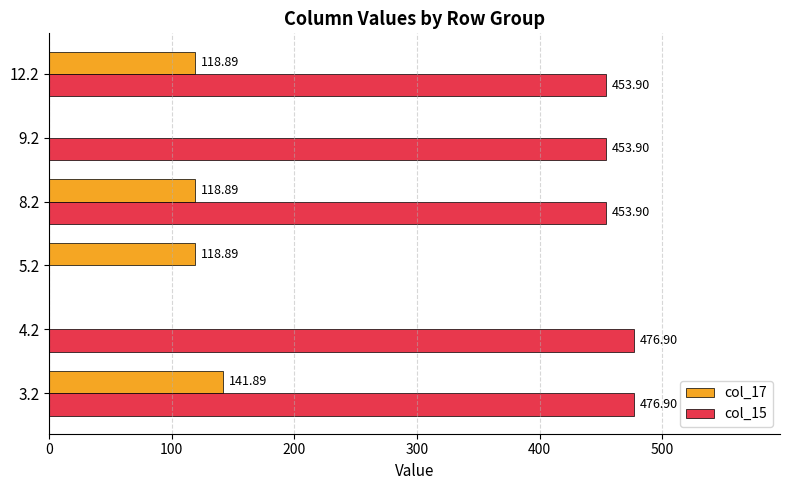

Which series has the largest total across all categories?

col_15